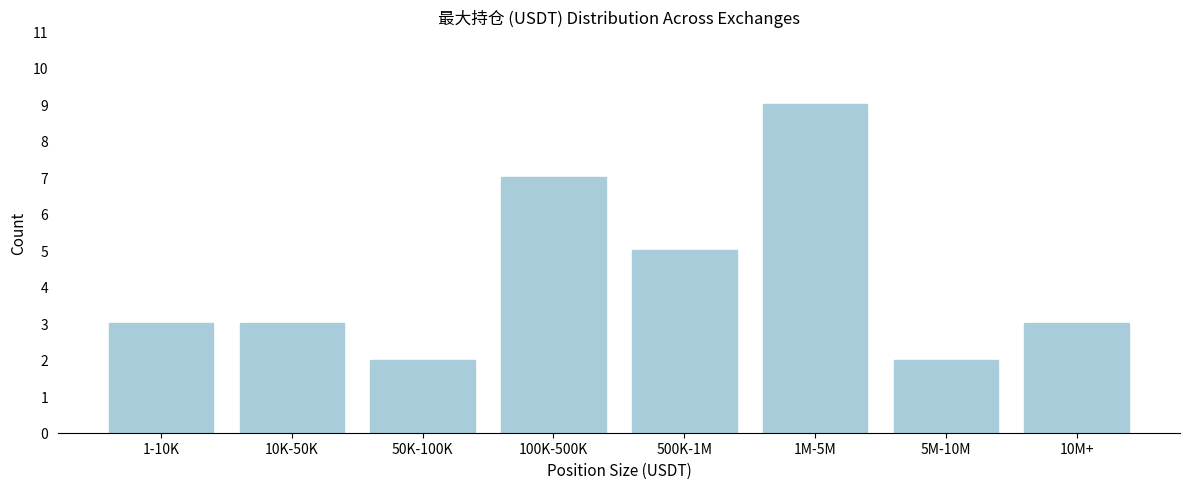

Reading left to right, extract all data points from this chart.

3	3	2	7	5	9	2	3